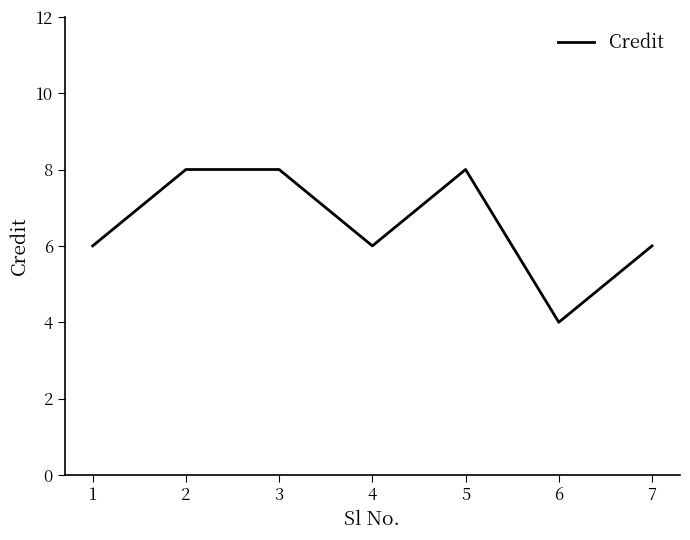

Is this an area chart (filled region under the line)?

No